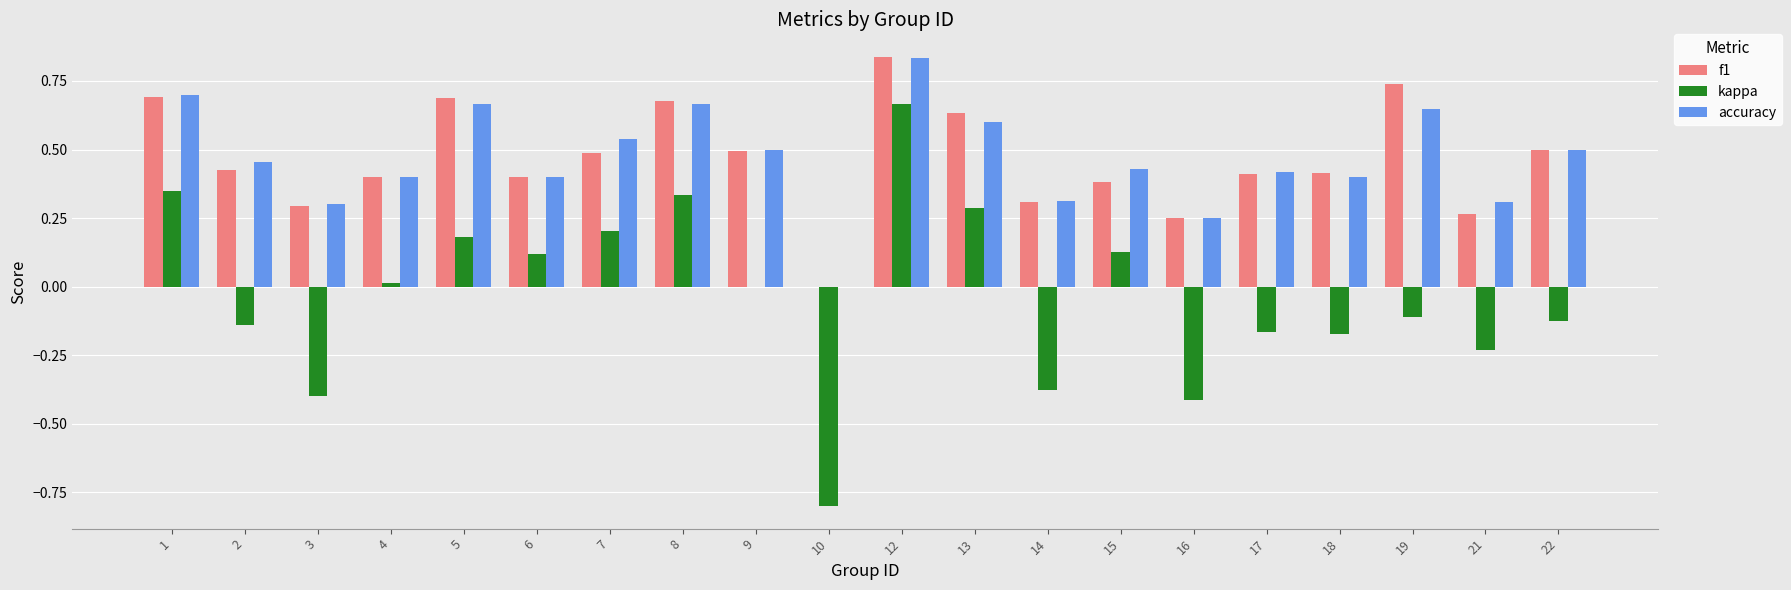

At which category does the chart reach its peak across all series?

12